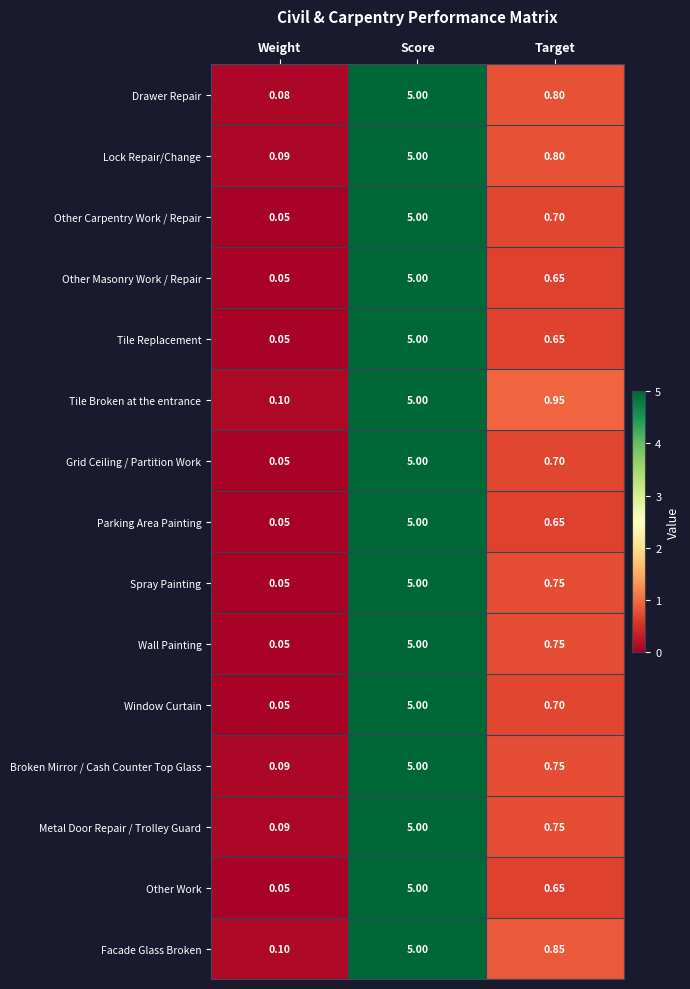

List the labels in order of Spray Painting value, smallest first.

Weight, Target, Score